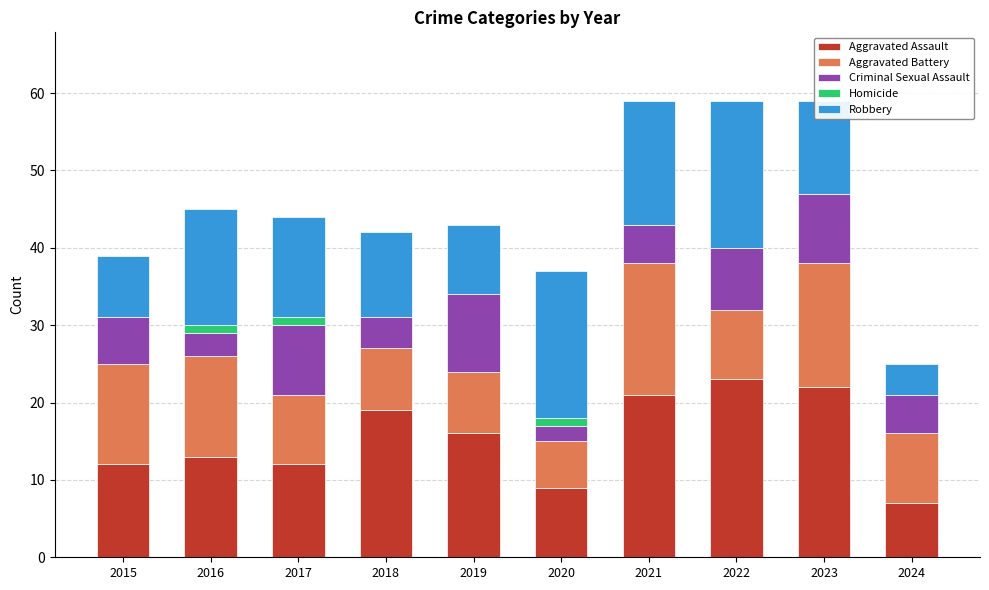

The value of Aggravated Assault at 2015 is 12. True or false?

True